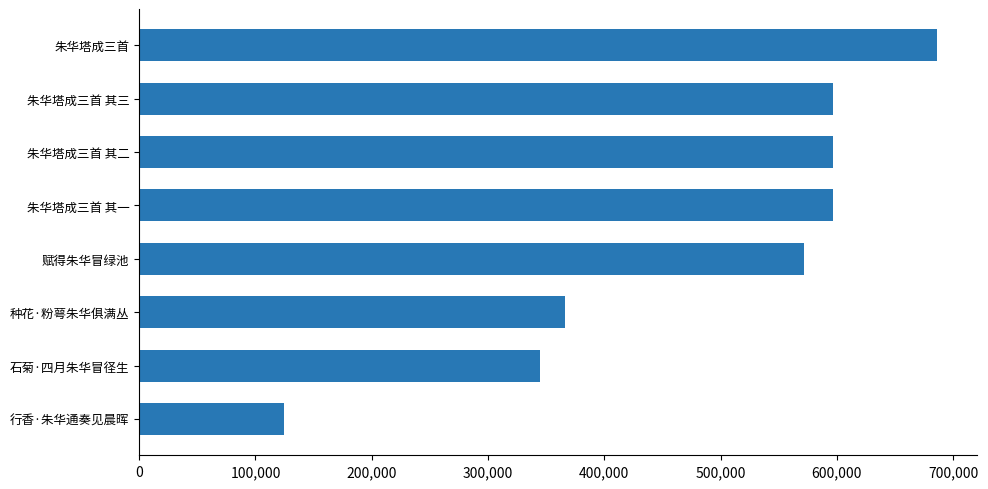

True or false: the data shows 130586 at 朱华塔成三首 其三.

False